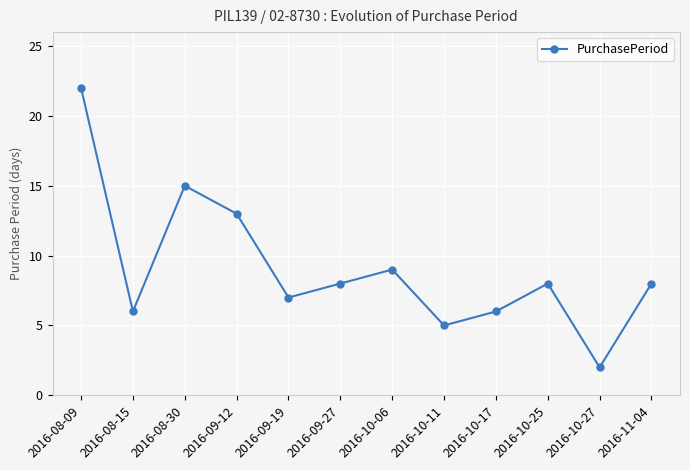

Which category has the lowest value across all series?

2016-10-27